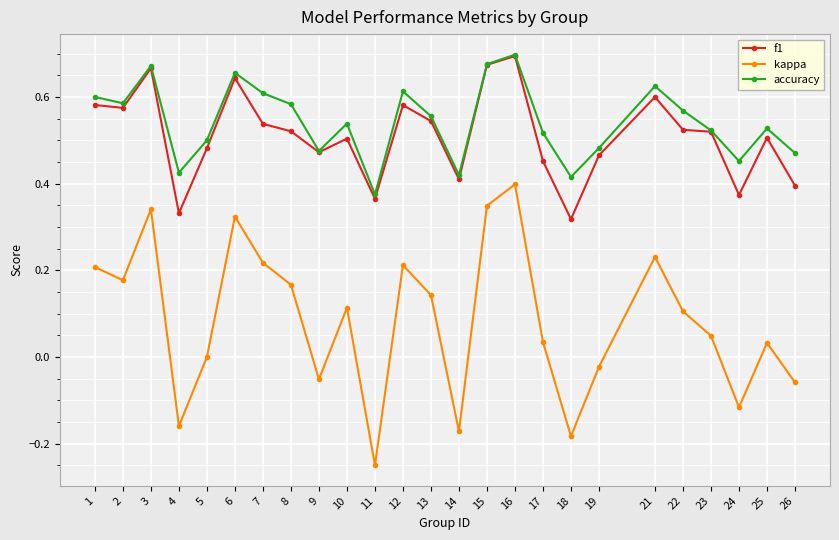

Which series has the widest spread of values?

kappa